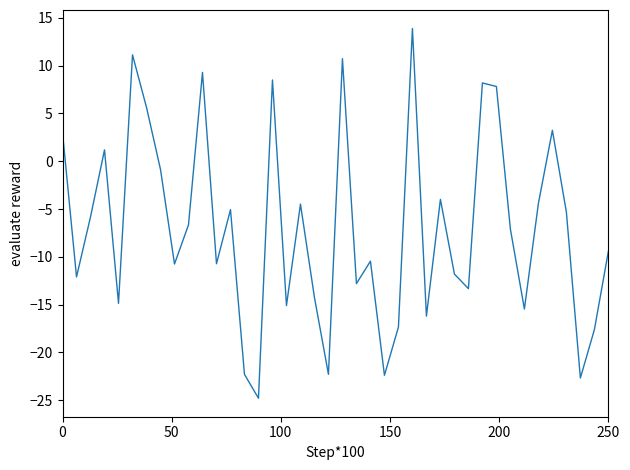

What is the greatest value displayed?

13.9